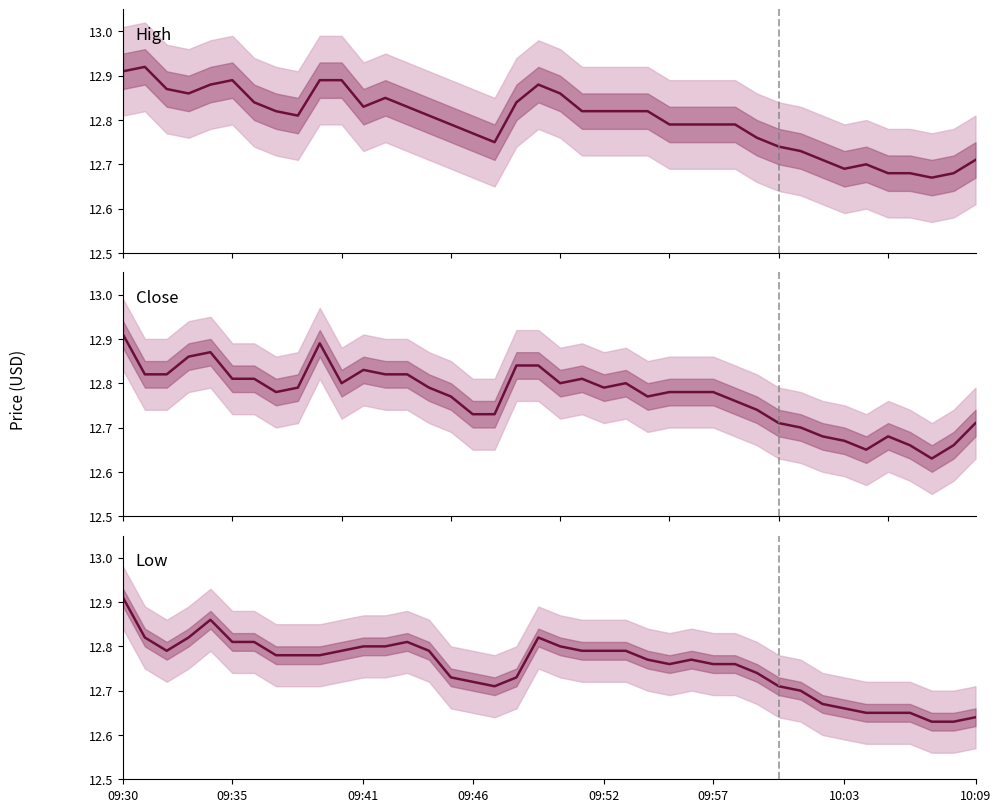

Which category has the lowest value in the Close series?

37